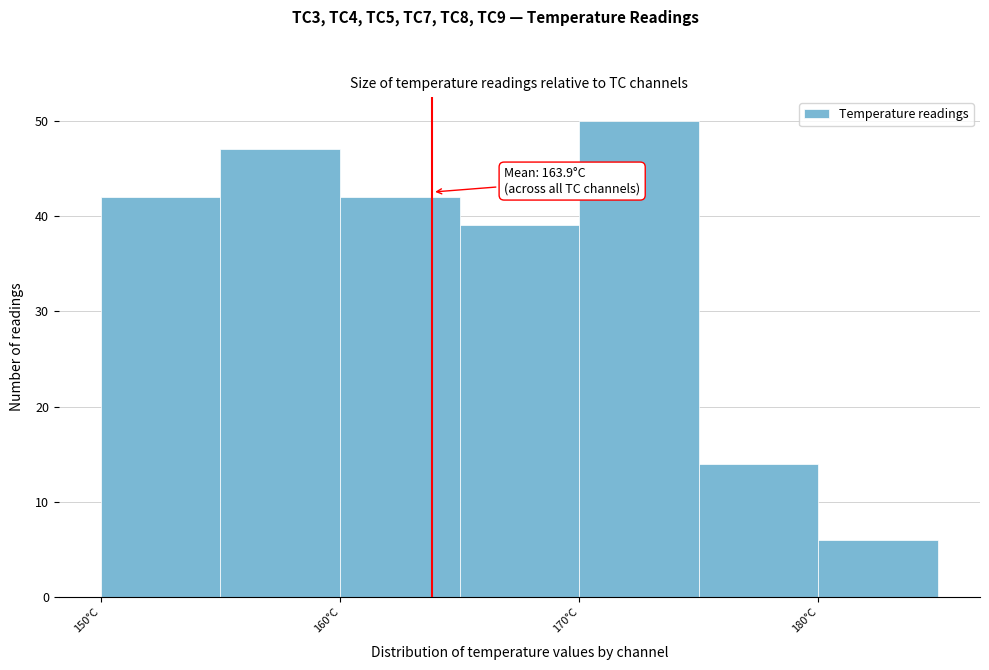

Which range on the x-axis has the tallest bar?

170 to 175